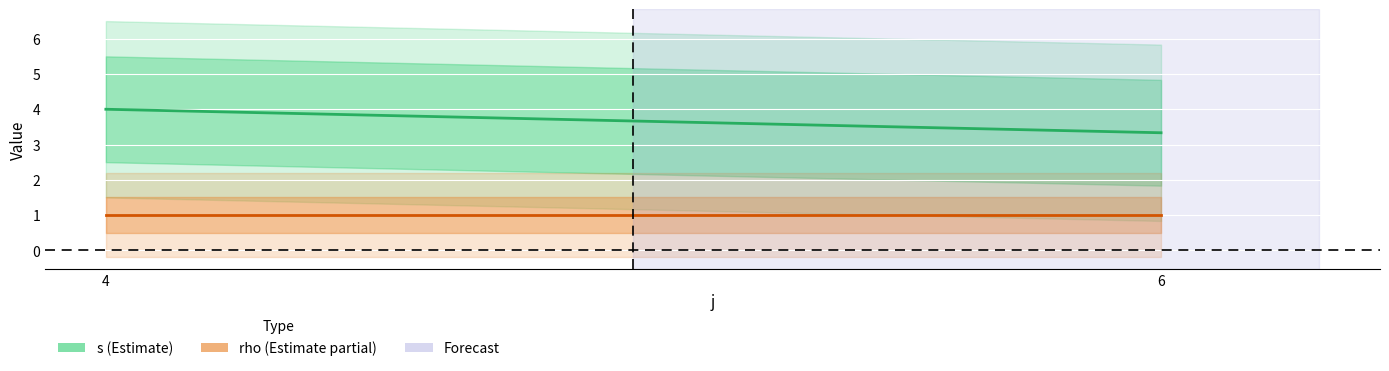

Is the value of rho at 4 greater than the value of s at 4?

No